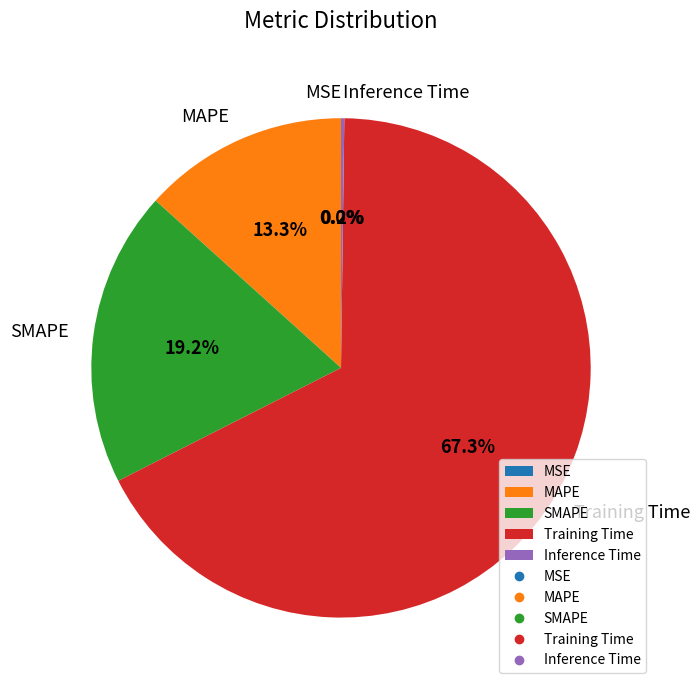

What percentage is NOT represented by SMAPE?

80.8%